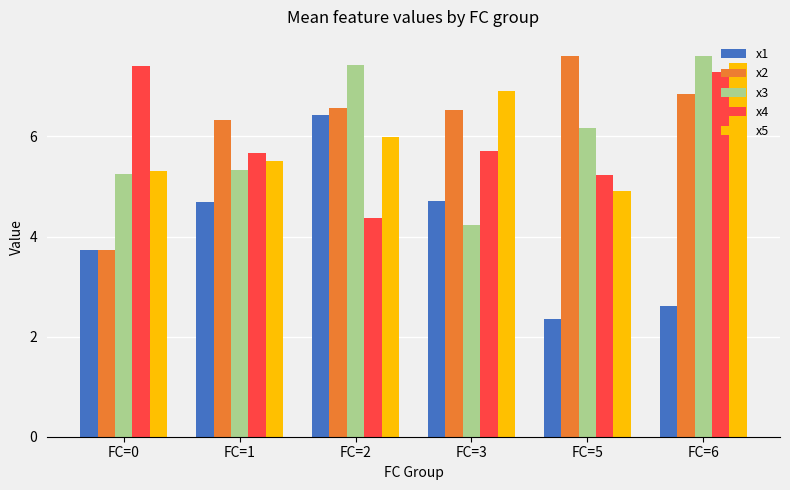

How many bars are there in total?

30